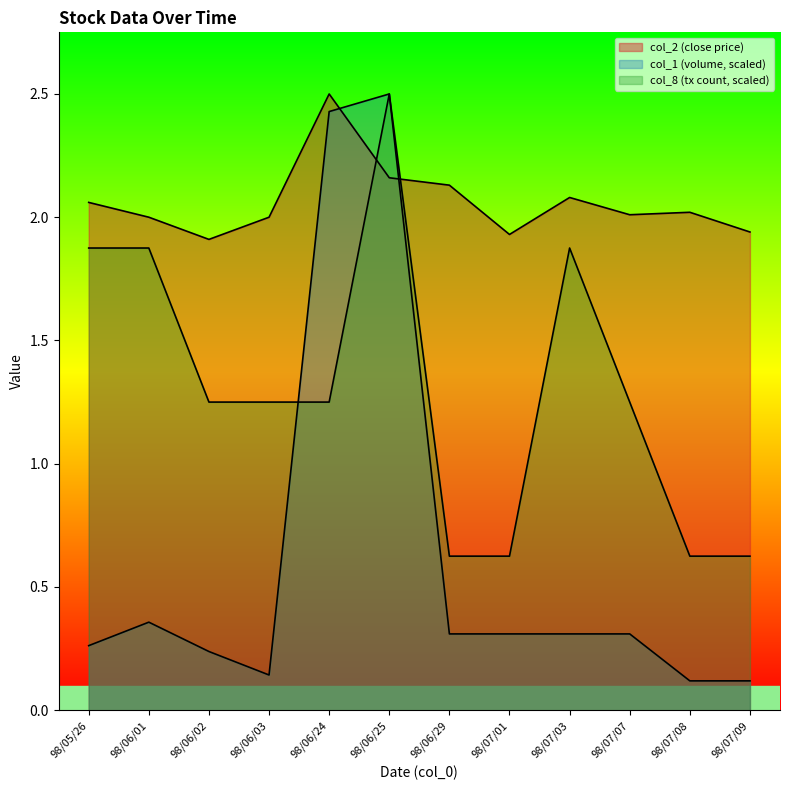

The col_1 series shows 0.5 at 98/06/29. True or false?

False